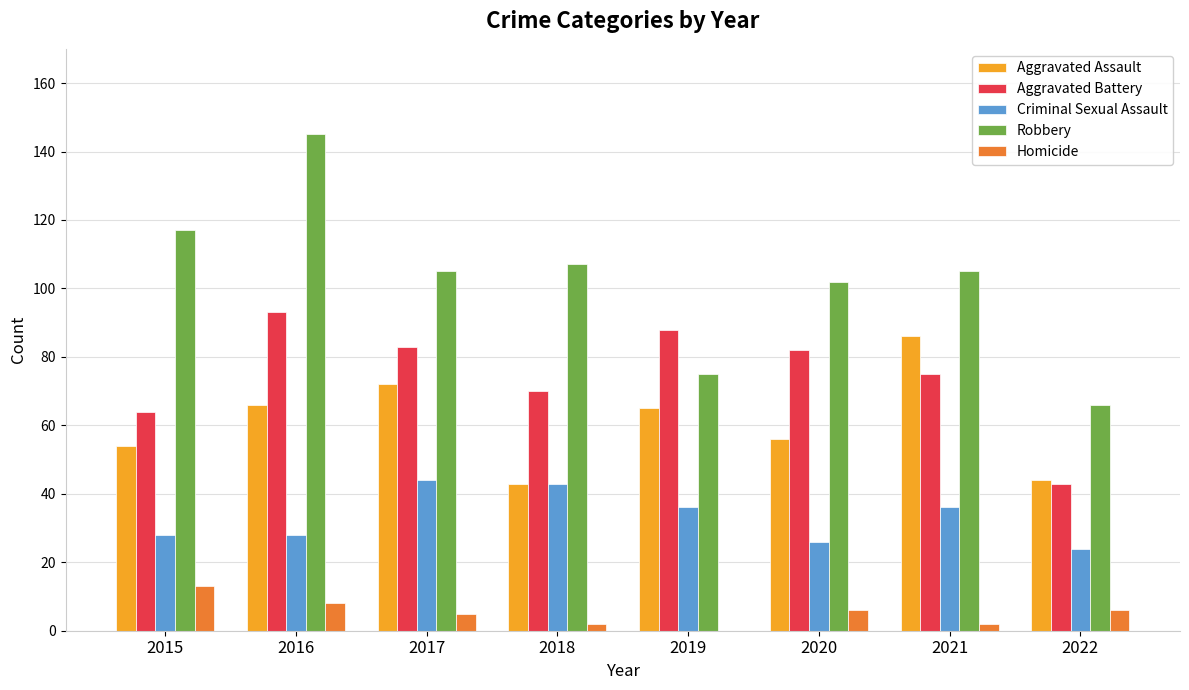

How many groups of bars are there?

8